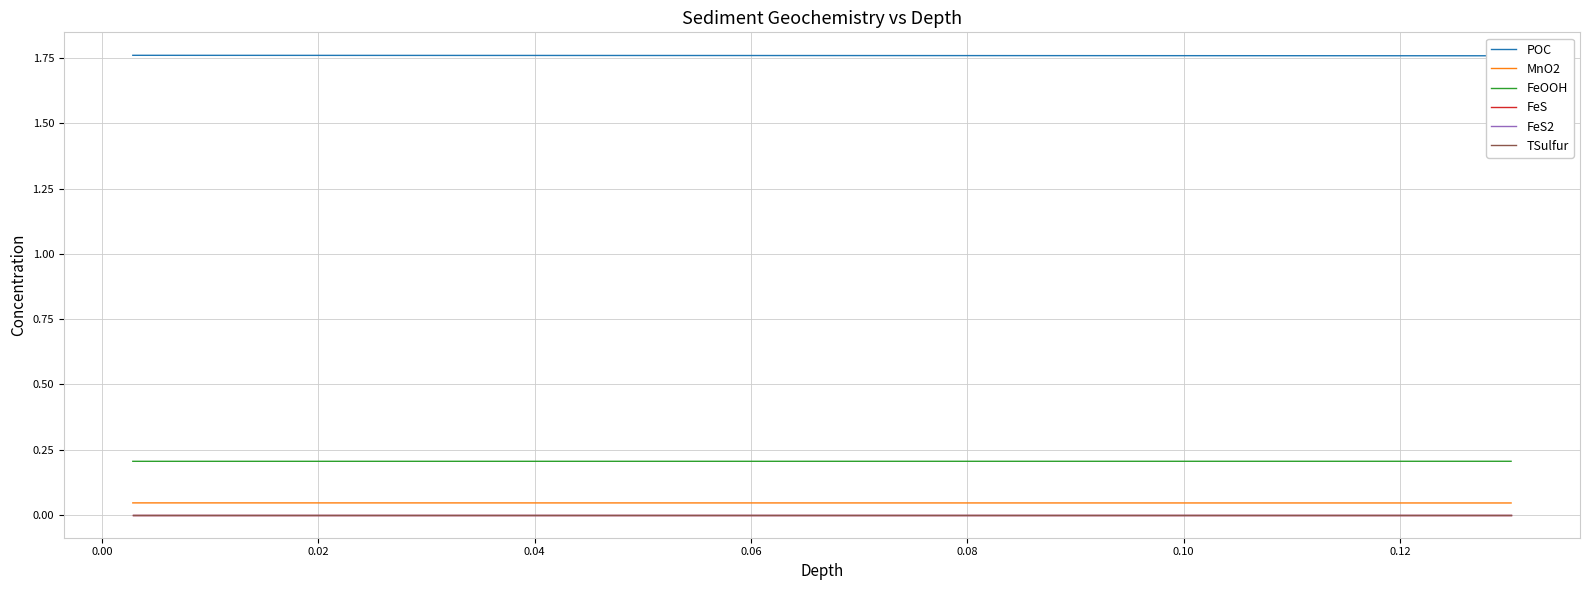

Reading left to right, what are all the values shown in this chart?

POC: 1.8	1.8	1.8	1.8	1.8	1.8	1.8	1.8	1.8	1.8	1.8	1.8	1.8	1.8	1.8	1.8	1.8	1.8	1.8	1.8
MnO2: 0.0	0.0	0.0	0.0	0.0	0.0	0.0	0.0	0.0	0.0	0.0	0.0	0.0	0.0	0.0	0.0	0.0	0.0	0.0	0.0
FeOOH: 0.2	0.2	0.2	0.2	0.2	0.2	0.2	0.2	0.2	0.2	0.2	0.2	0.2	0.2	0.2	0.2	0.2	0.2	0.2	0.2
FeS: -0.0	-0.0	-0.0	-0.0	-0.0	-0.0	-0.0	-0.0	-0.0	-0.0	-0.0	-0.0	-0.0	-0.0	-0.0	-0.0	-0.0	-0.0	-0.0	-0.0
FeS2: 0.0	0.0	0.0	0.0	0.0	0.0	0.0	0.0	0.0	0.0	0.0	0.0	0.0	0.0	0.0	0.0	0.0	0.0	0.0	0.0
TSulfur: 0.0	0.0	0.0	0.0	0.0	0.0	0.0	0.0	0.0	0.0	0.0	0.0	0.0	0.0	0.0	0.0	0.0	0.0	0.0	0.0